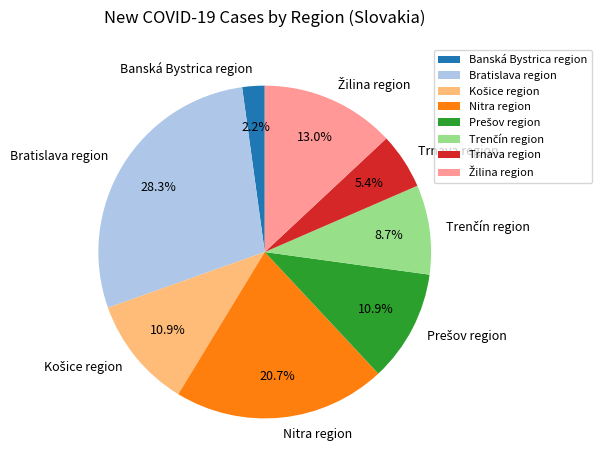

Is there a majority slice in this chart?

No